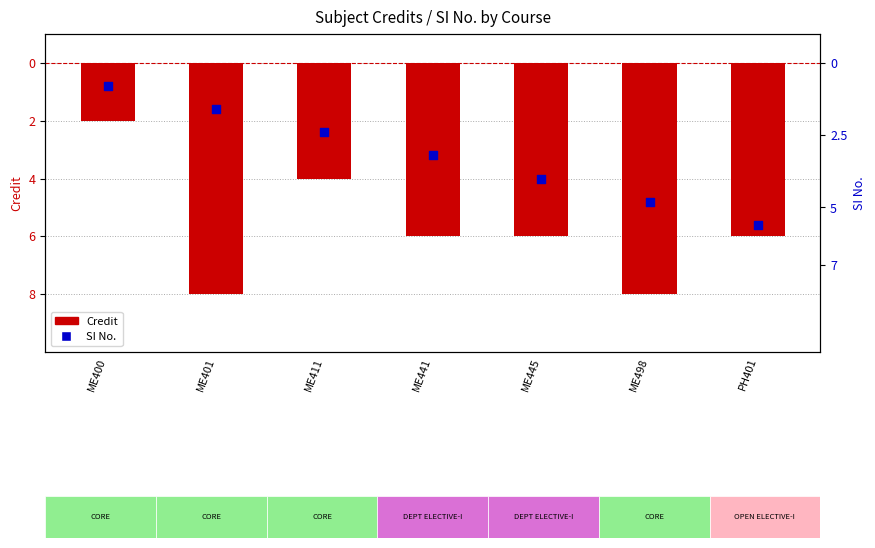

At how many categories does at least one series exceed -7?

7